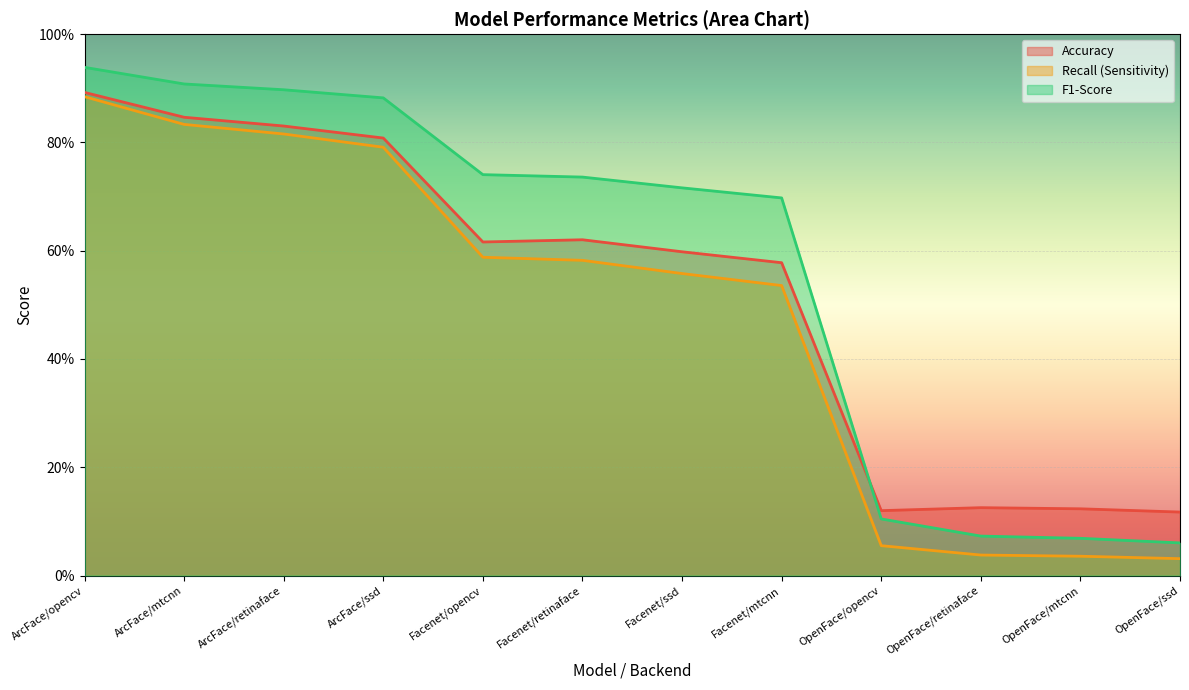

The value of F1-Score at ArcFace/mtcnn is 0.6. True or false?

False